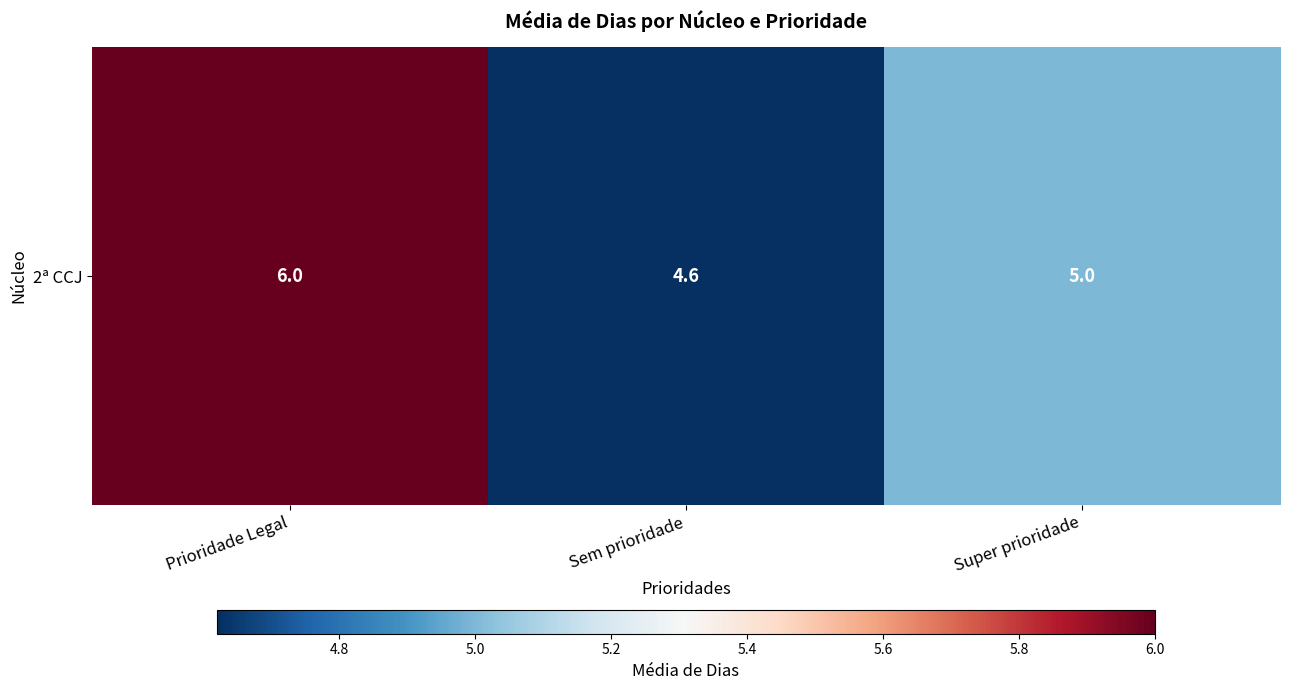

Which has a higher value, Prioridade Legal or Sem prioridade?

Prioridade Legal